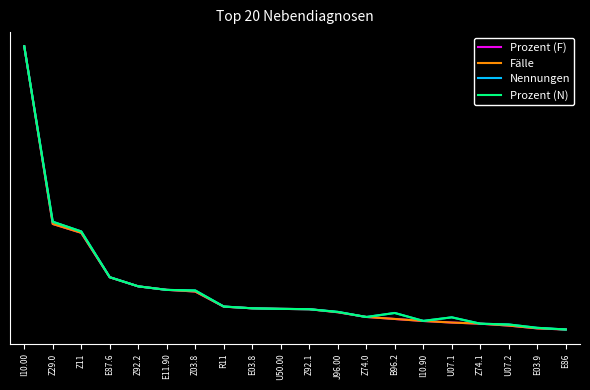

The Nennungen series shows 0.2 at E87.6. True or false?

True